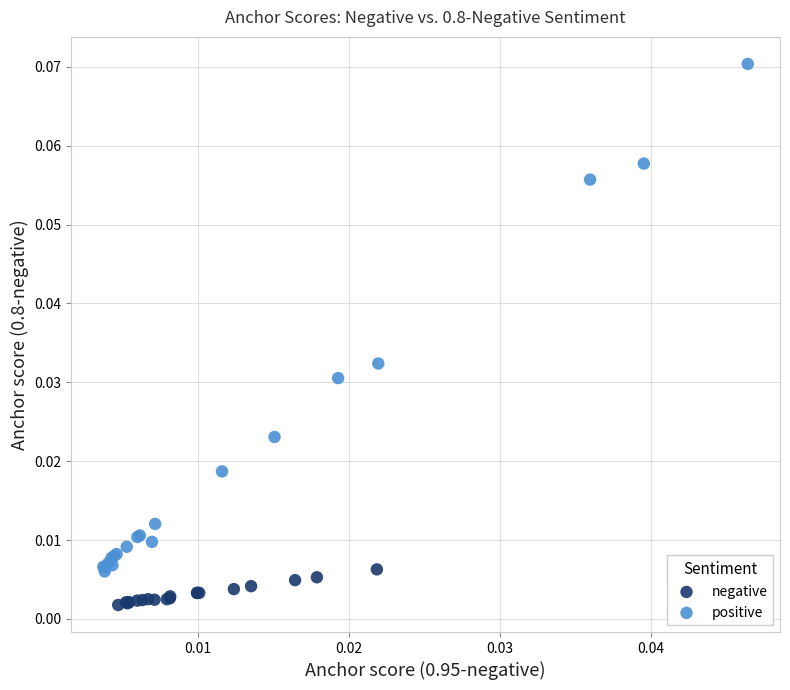

Which series reaches the maximum Y coordinate?

positive